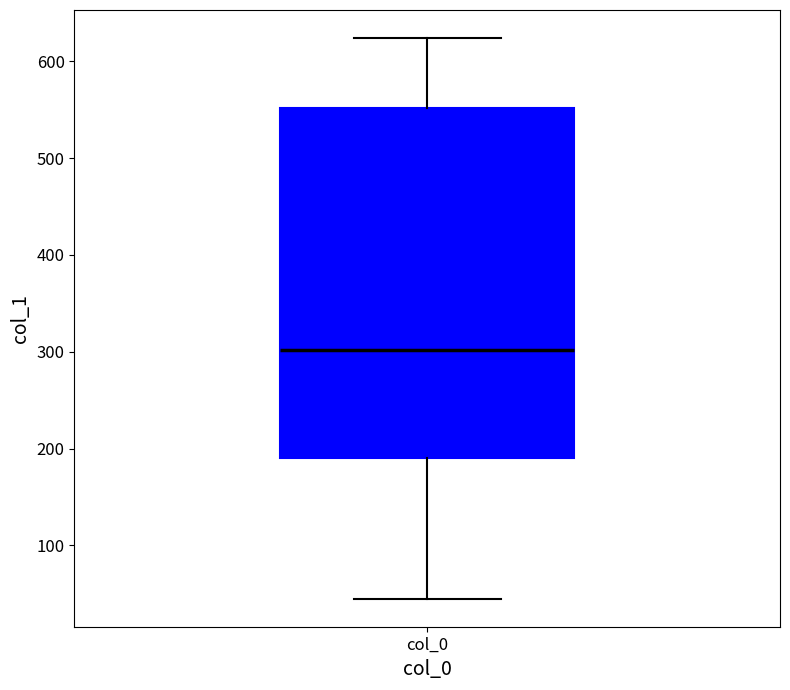

Where does the median line of the box for col_0 sit on the y-axis? The values are not printed on the chart, so give them approximately, as read against the axis.

300